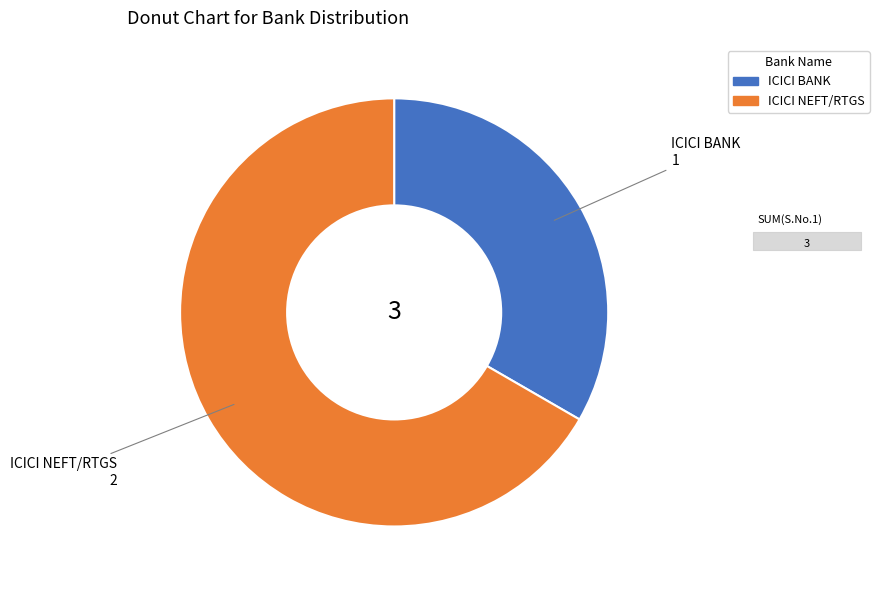

Does ICICI BANK account for over 50% of the chart?

No